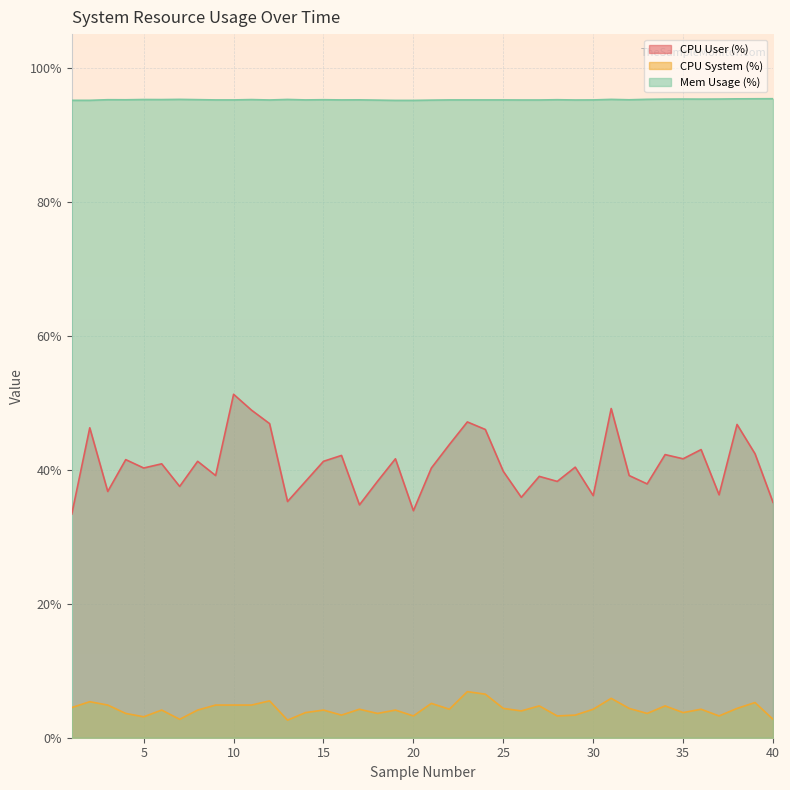

What is the value of the CPU User (%) point at the 5th from the left?

40.2